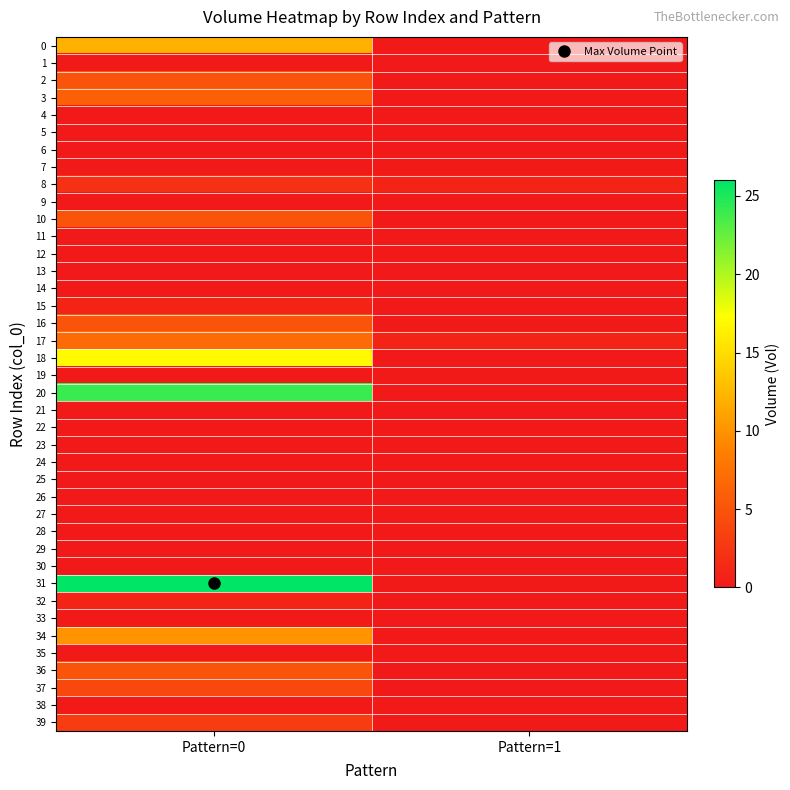

Which series has the widest spread of values?

31